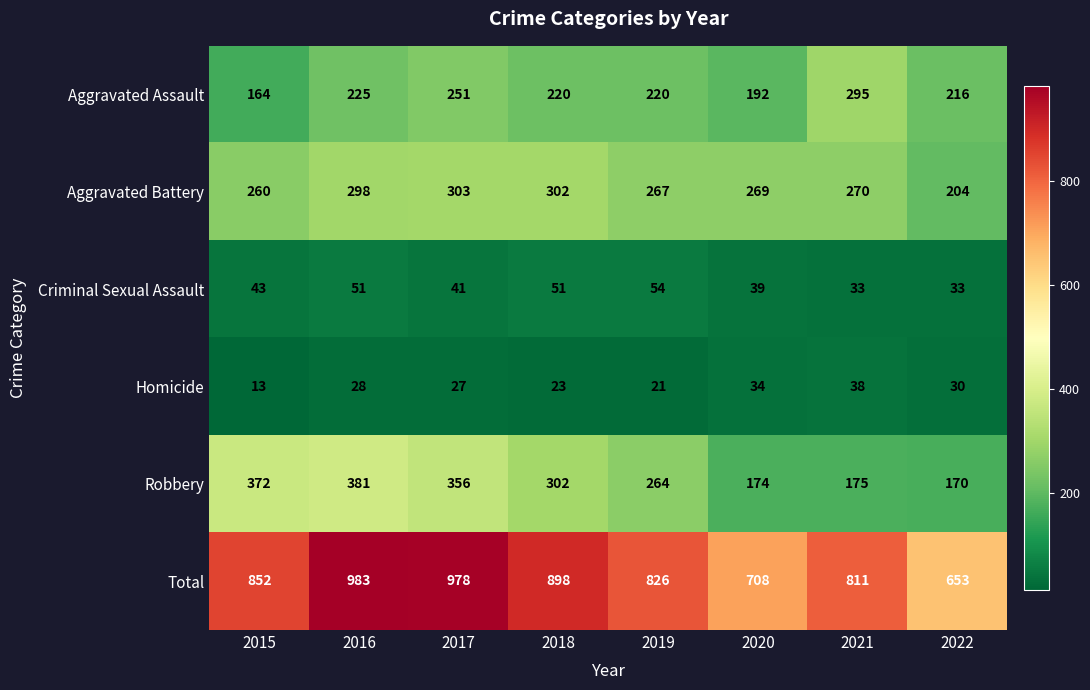

Which series changed the most between 2018 and 2021?

Robbery